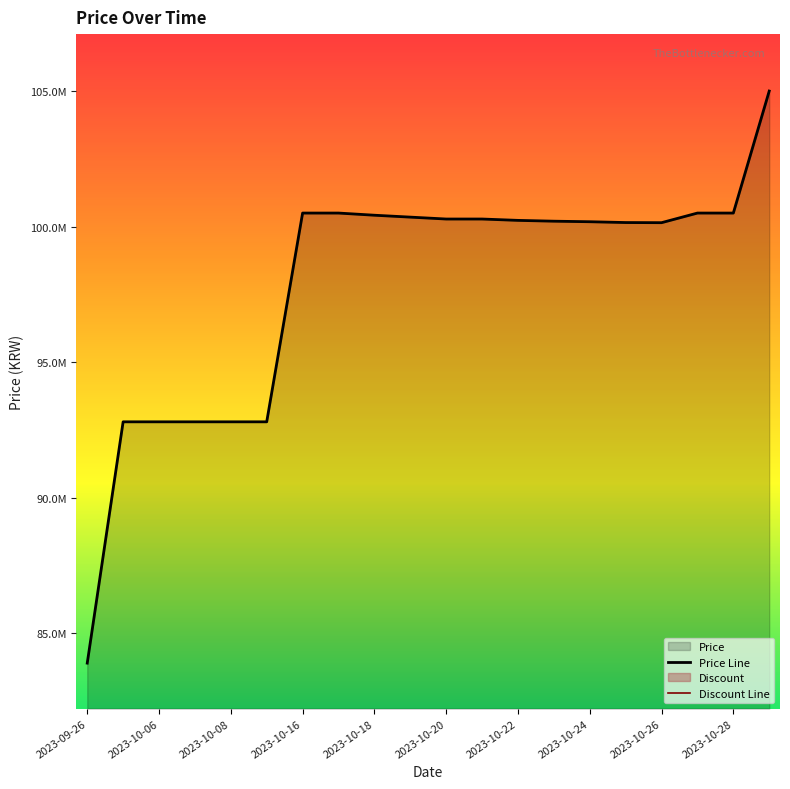

True or false: Price Line has more than 0 interior local peaks.

False